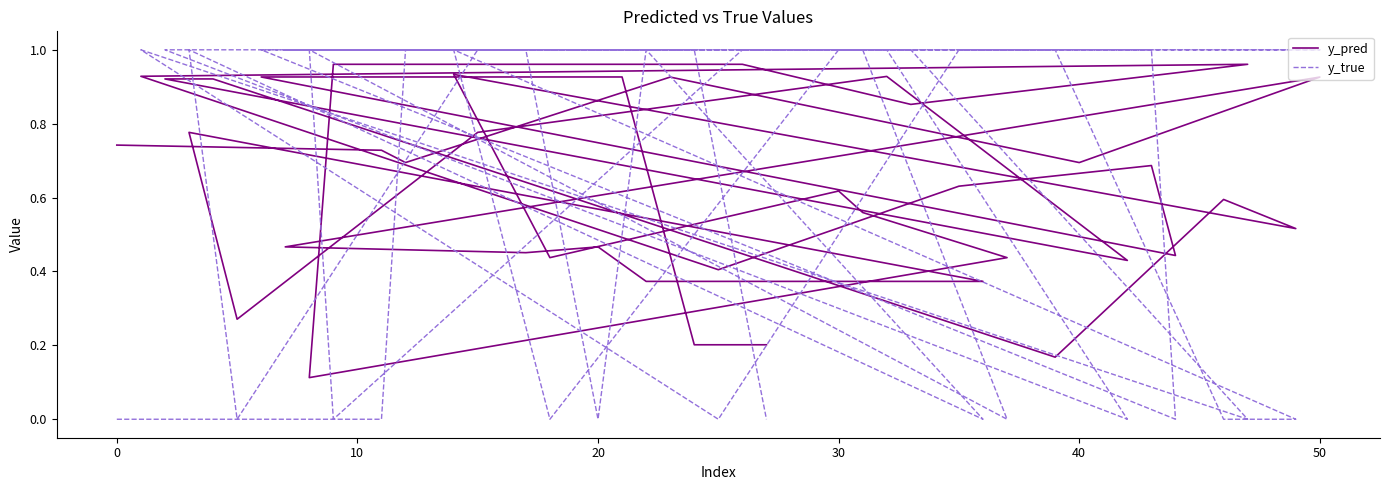

What is the spread (max minus min) of values at 10?

0.3